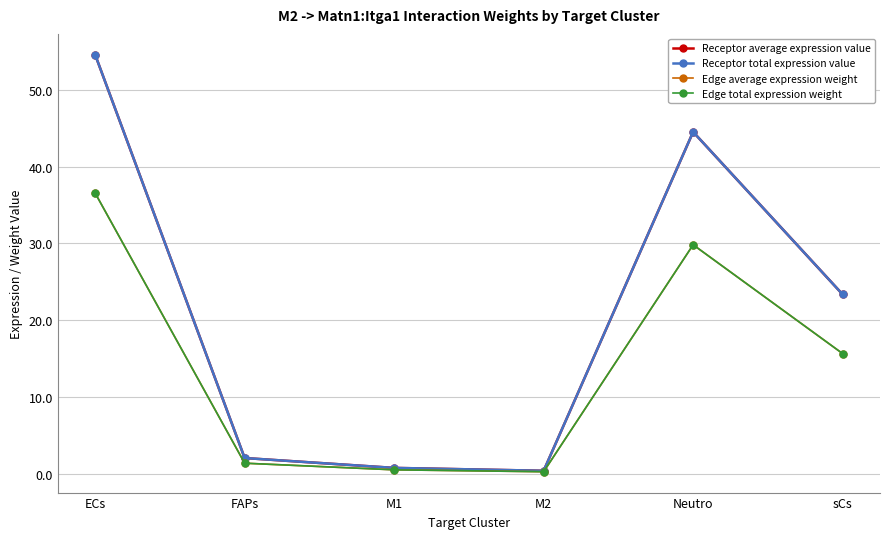

Where is the first local minimum for Edge total expression weight?

M2